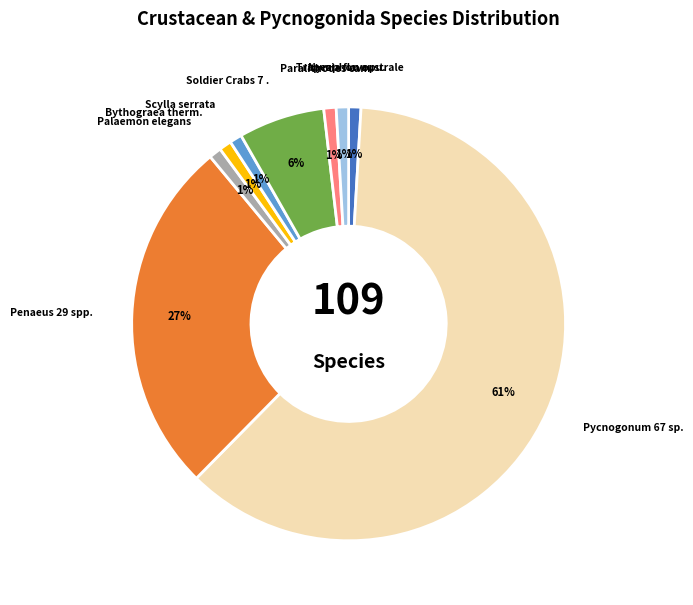

Does any single category account for the majority?

Yes